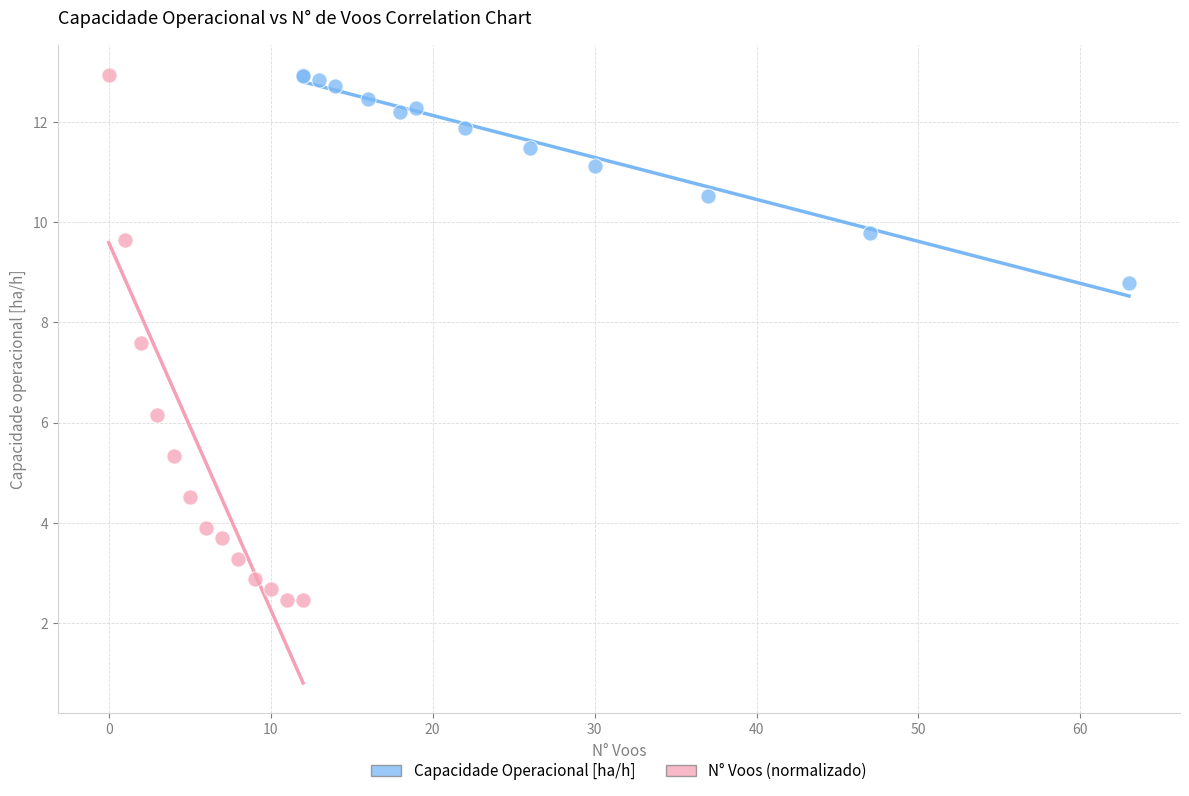

Which series has the largest Y range (max minus min)?

N° Voos (normalizado)